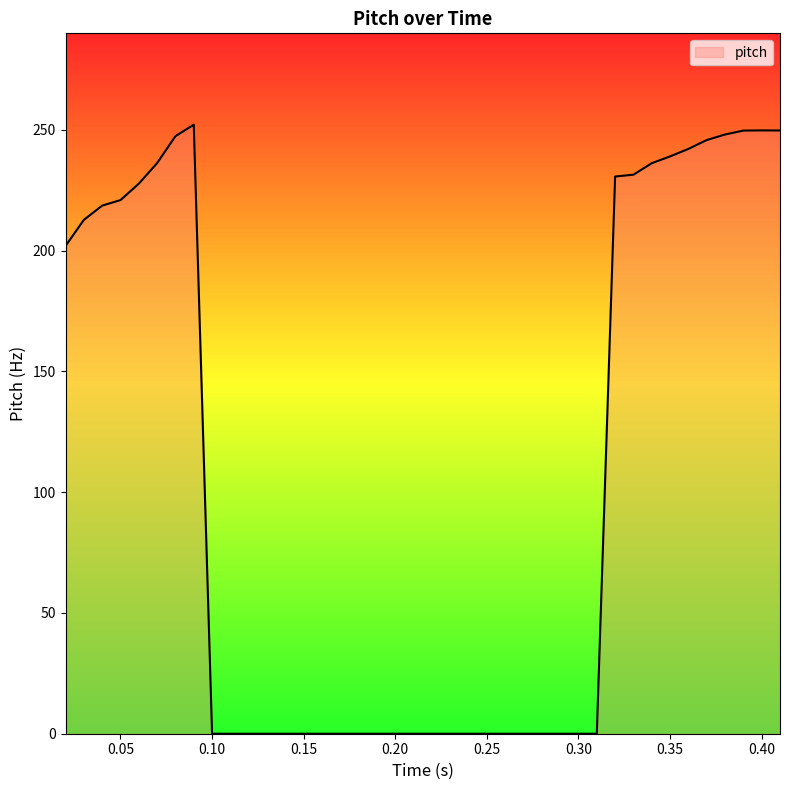

What is the difference between the maximum and minimum values?

252.2